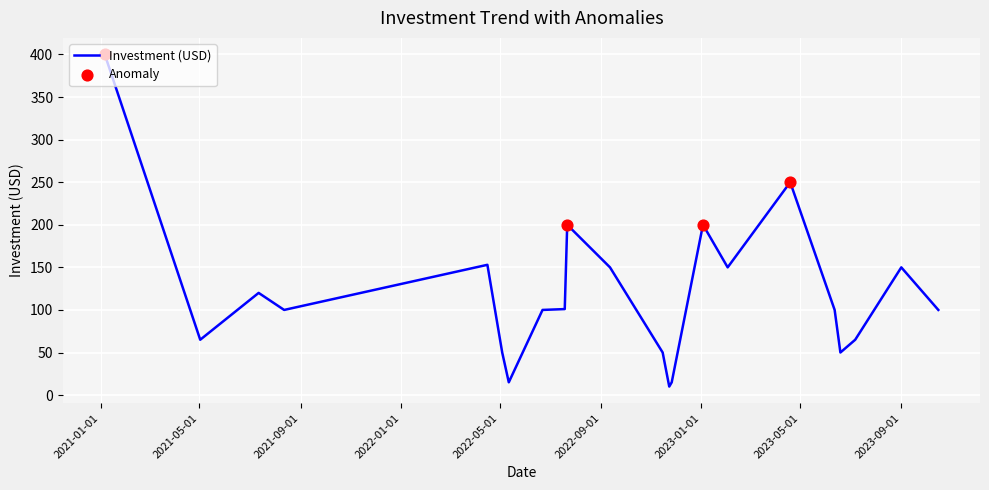

What is the smallest value displayed?

10